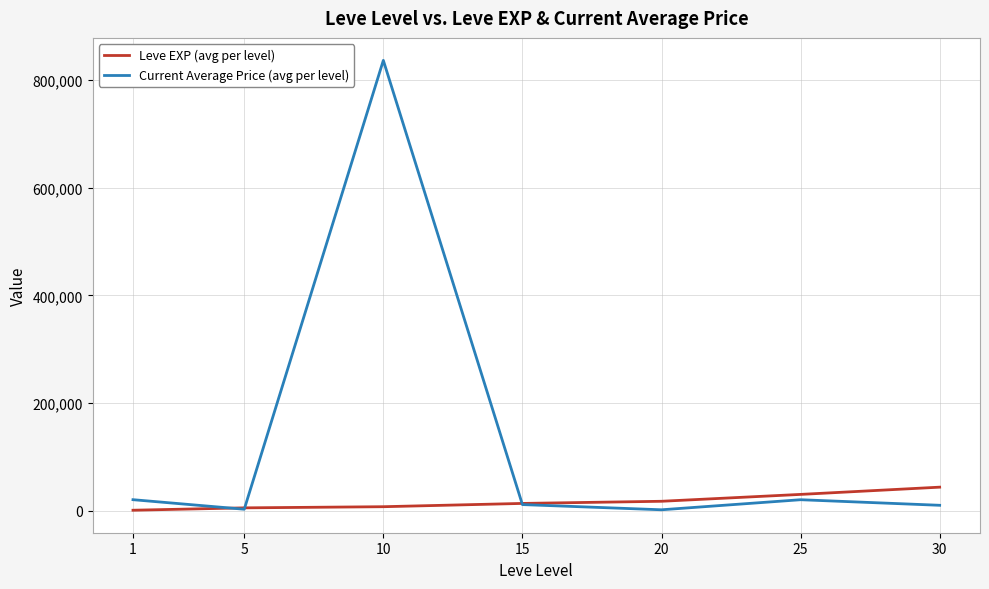

Rank the series at 20 from lowest to highest value.

Current Average Price (avg per level), Leve EXP (avg per level)